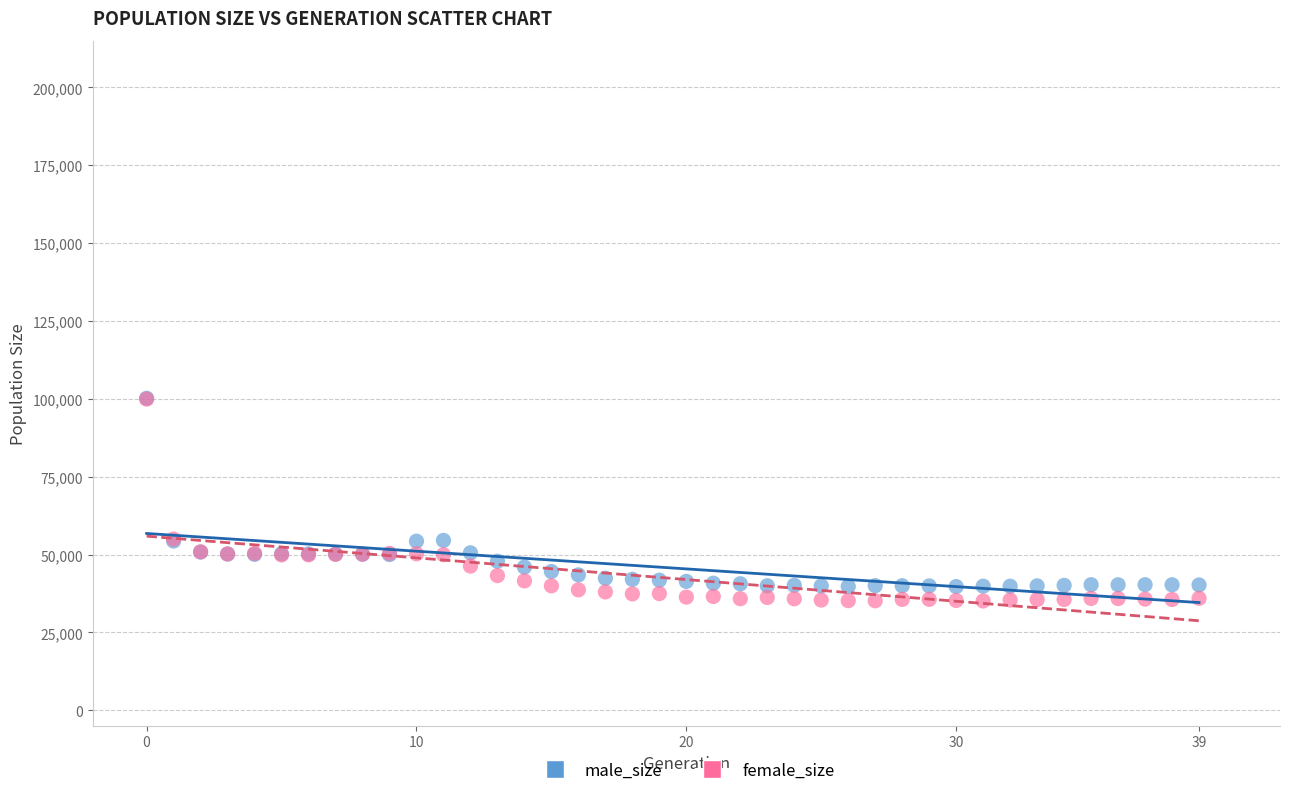

What are all the series names shown in the legend?

male_size, female_size